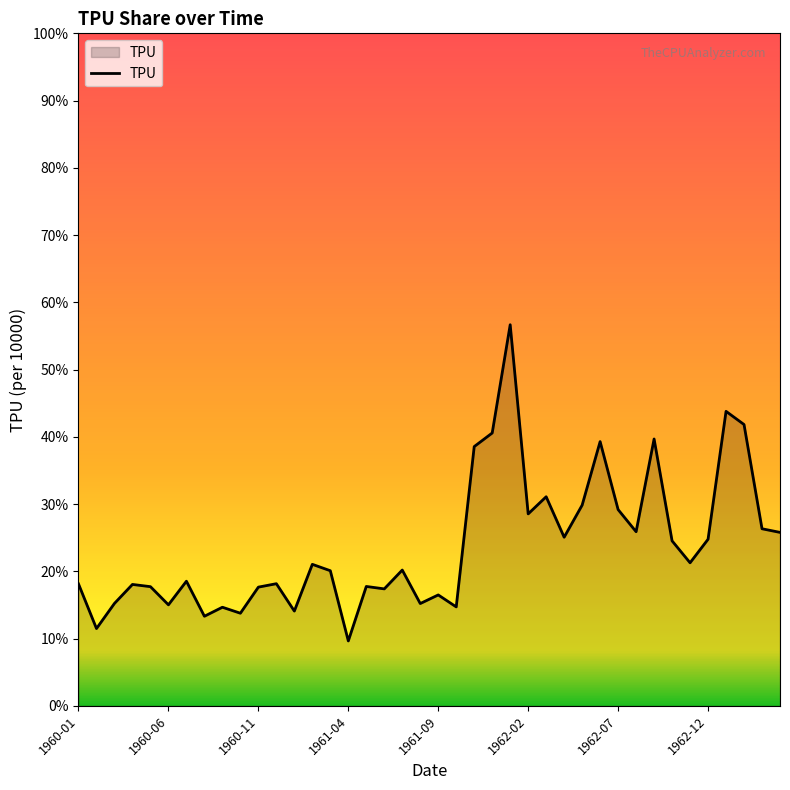

What is the smallest value displayed?

9.7